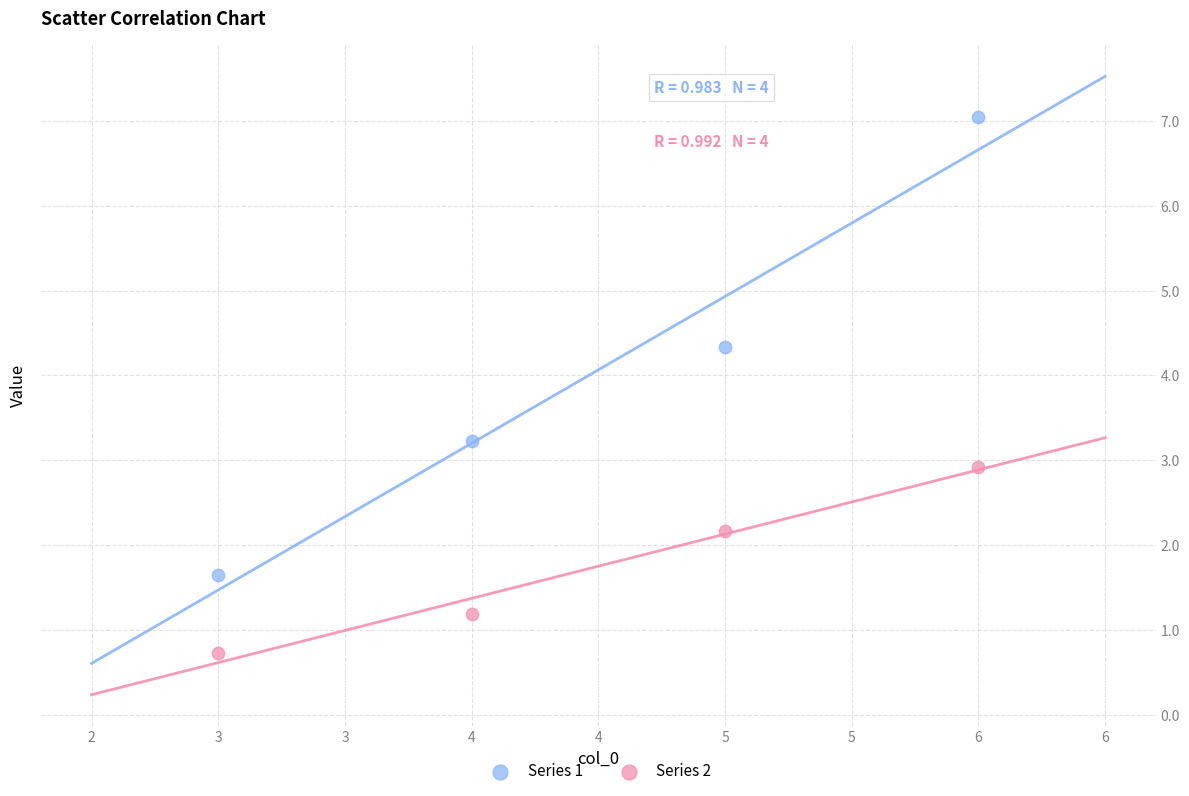

Across all data points, what is the average Y value?

2.9